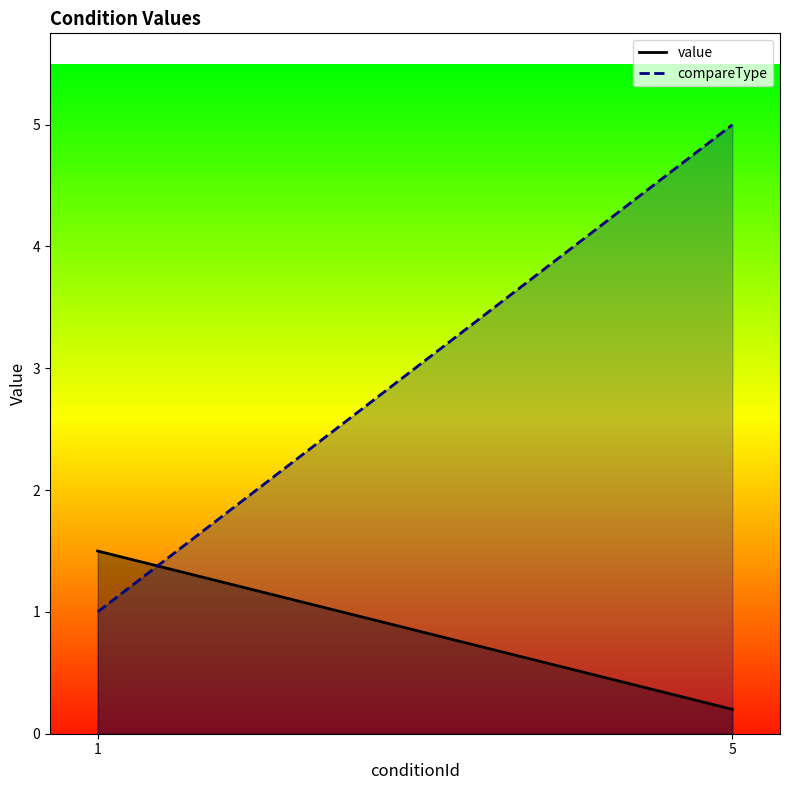

What is the value of the compareType point at the 5th from the left?

5.0